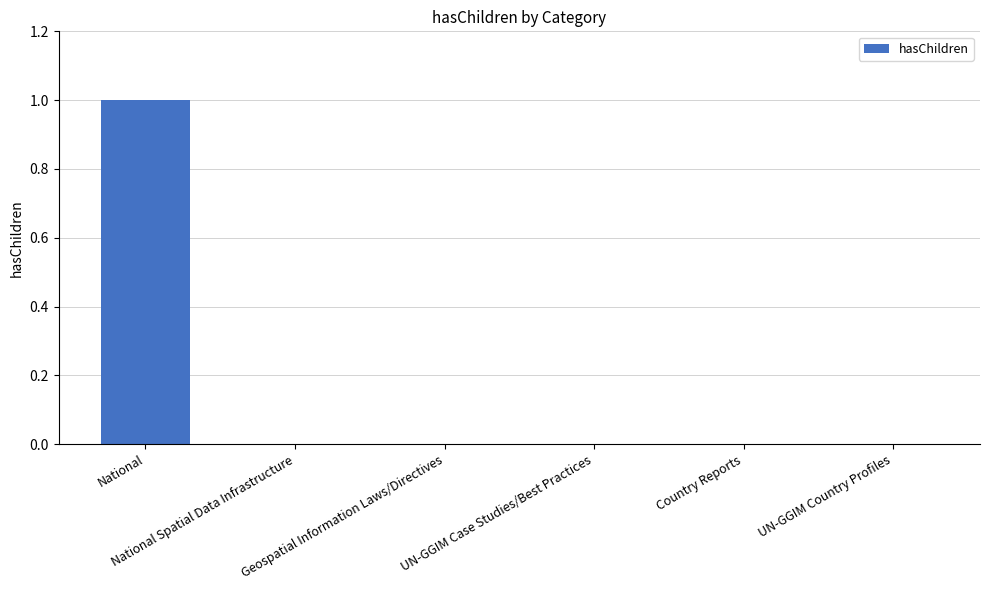

Are the bars horizontal?

No